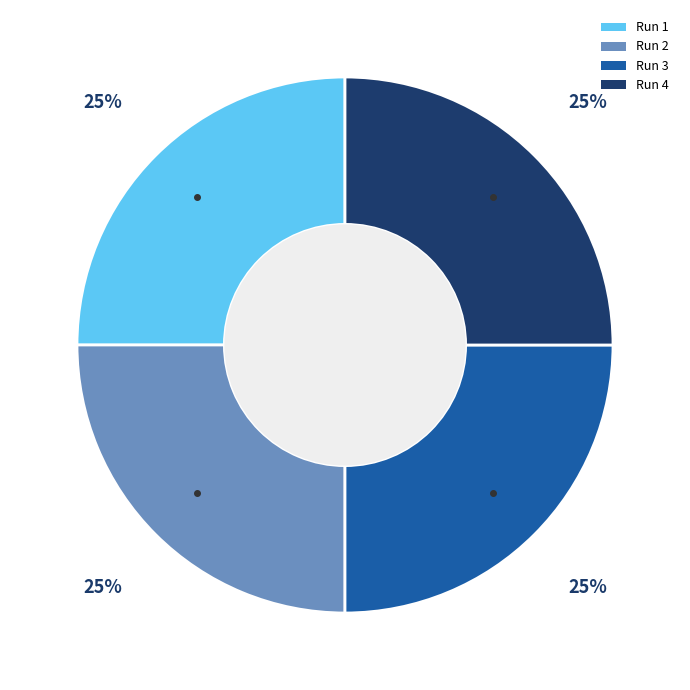

What percentage is the Run 2 slice, to the nearest percent?

25%